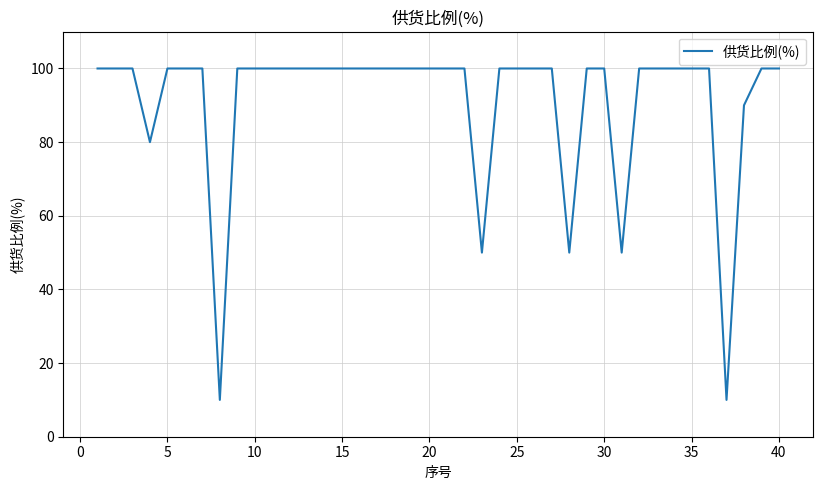

What is the smallest value displayed?

10